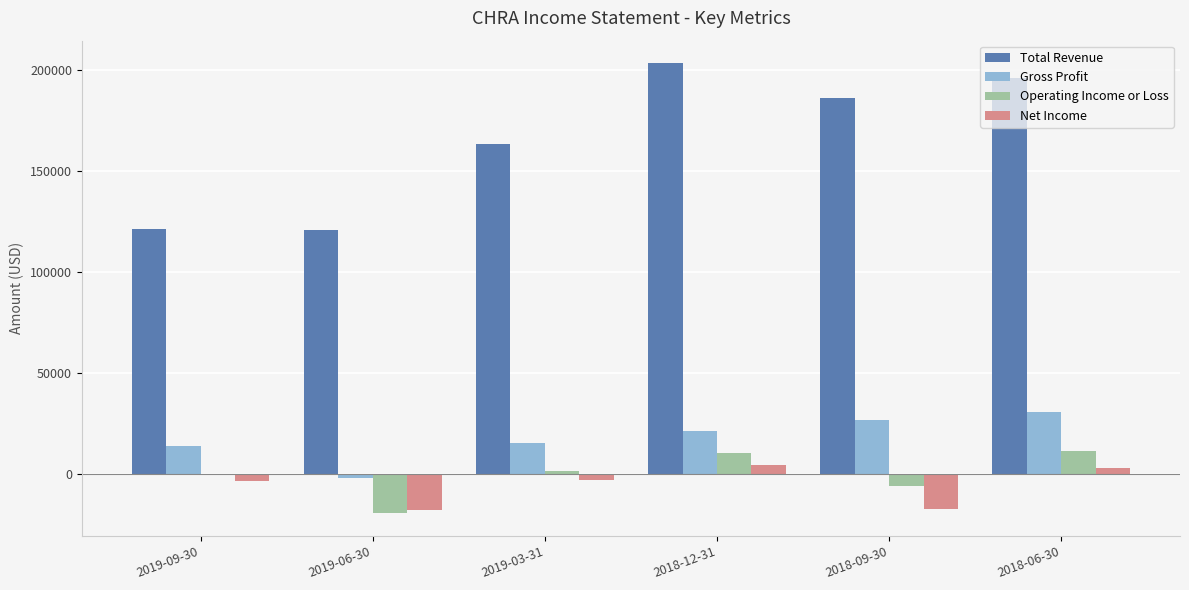

How many groups of bars are there?

6